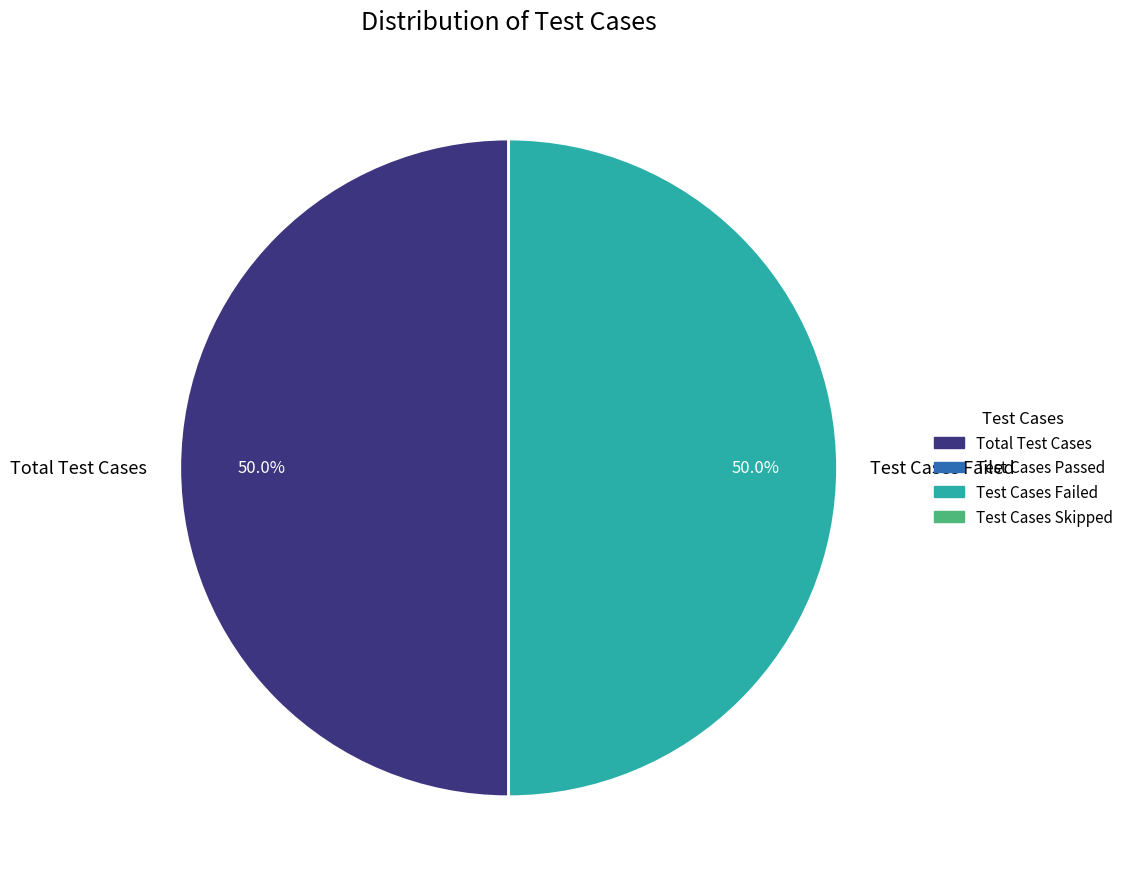

Count the number of slices in the pie.

2